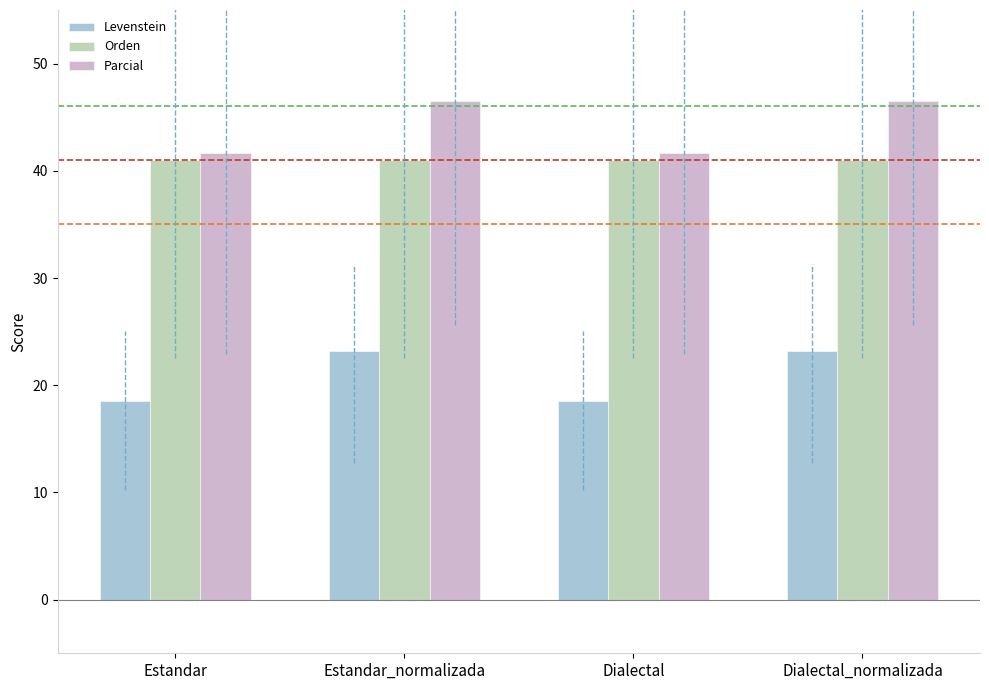

Is the value of Orden at Dialectal greater than the value of Parcial at Estandar_normalizada?

No